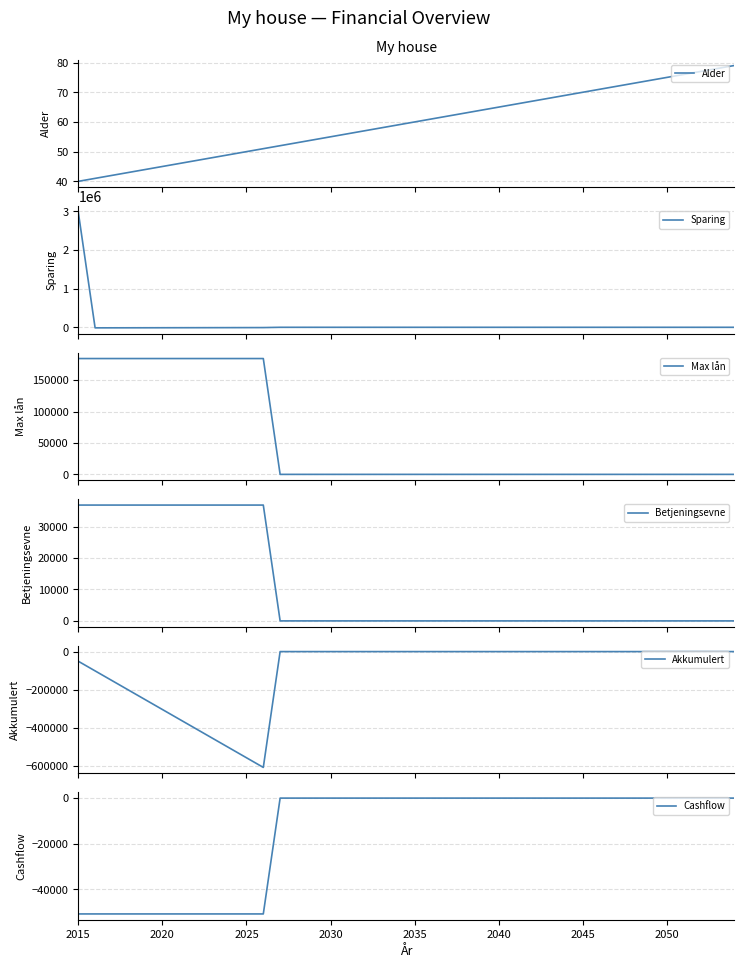

At which category is the sum across all series the highest?

2015